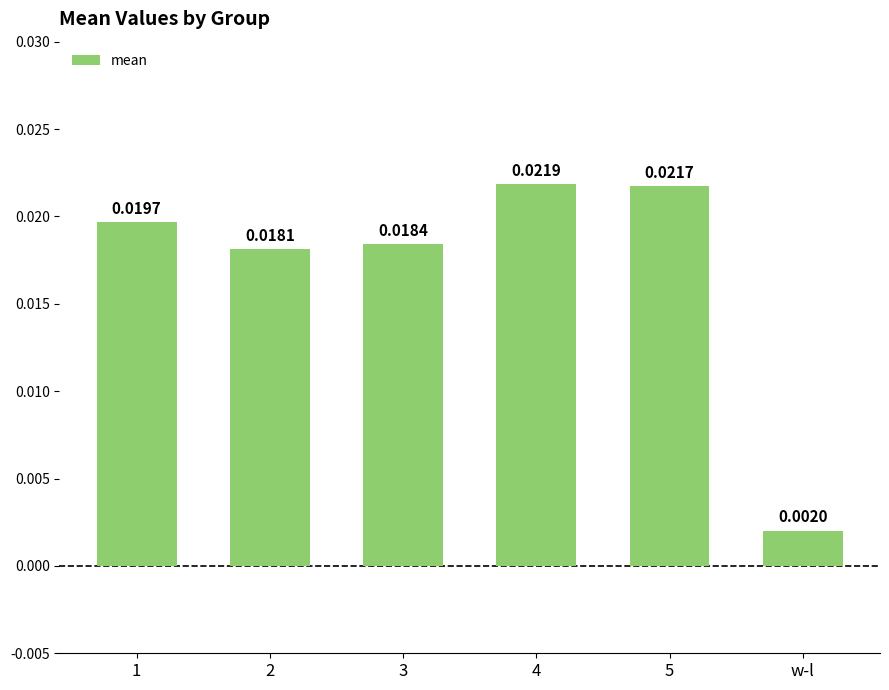

Where is the data nearest to the value 0?

w-l